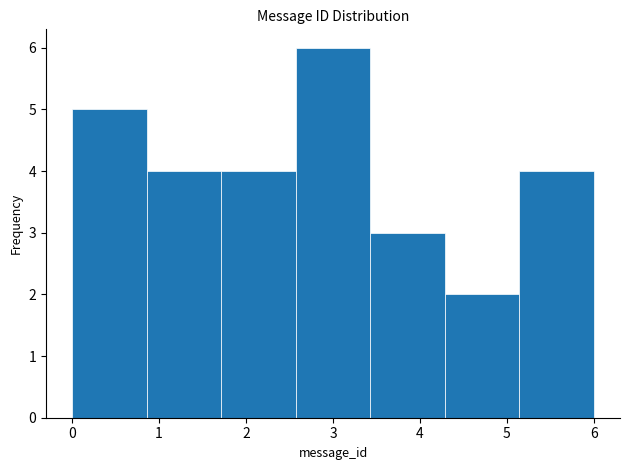

How tall is the bar that spans 0.0 to 0.9 on the x-axis? Neither the bar edges nor the heights are printed on the chart, so give them approximately, as read against the axes.

5